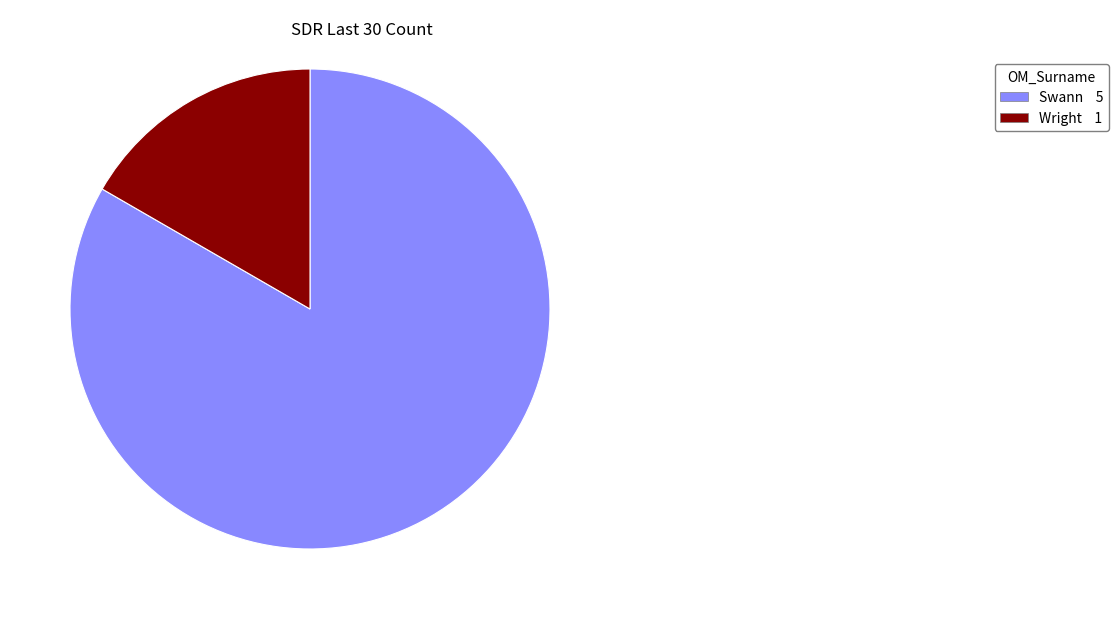

Which has a higher value, Swann 5 or Wright 1?

Swann 5